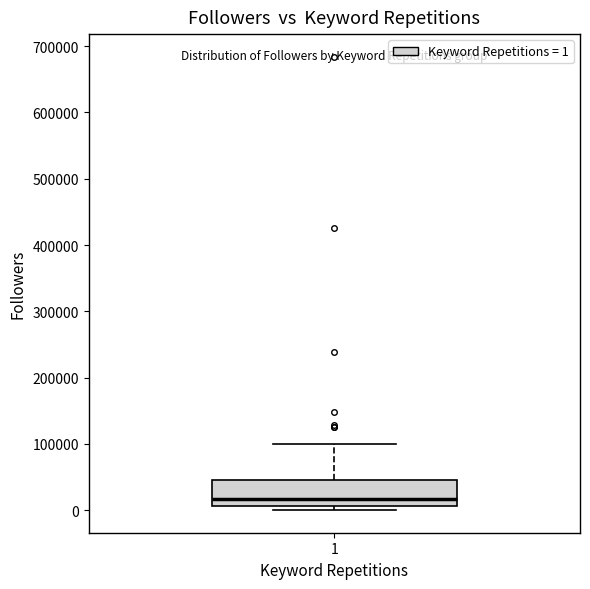

Read this box plot against the y-axis: the position of the median line, the range covered by the box, and the ends of both whiskers. The values are not printed on the chart, so give them approximately, as read against the axis.

median 20000, box 10000 to 50000, whiskers 0 to 100000